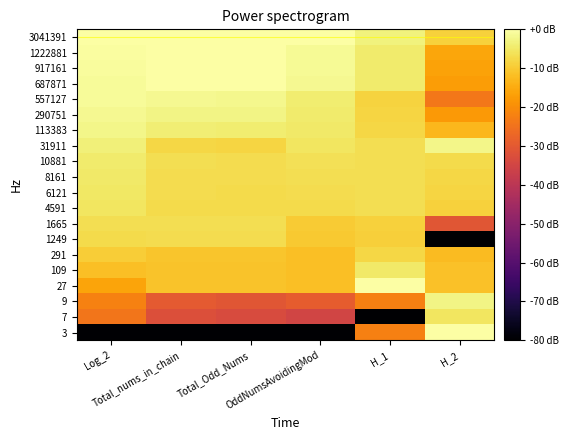

At which category is the sum across all series the highest?

Log_2